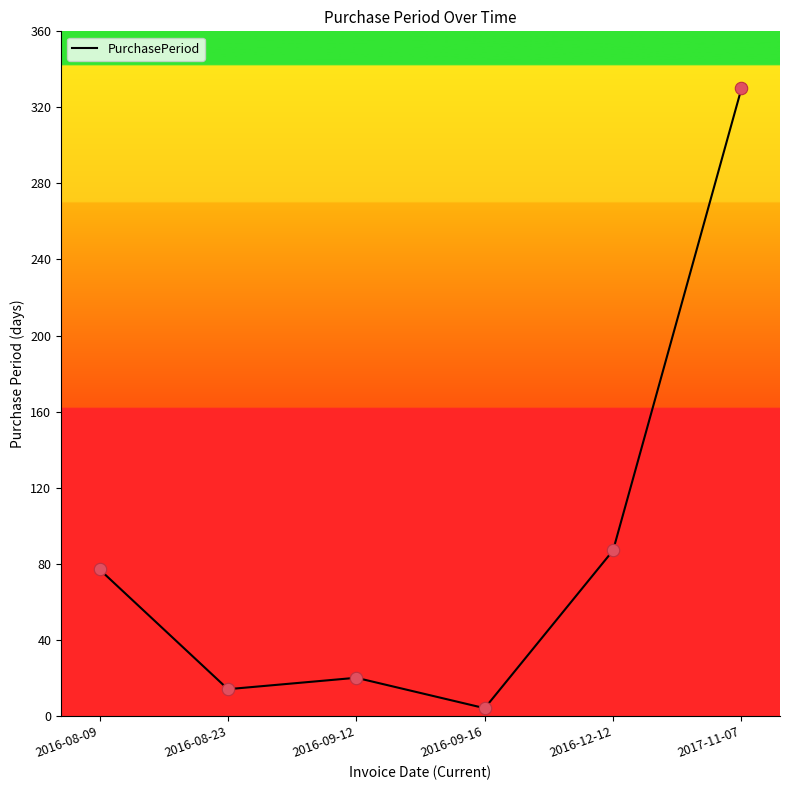

What is the change in value from 2016-09-12 to 2017-11-07?

+310